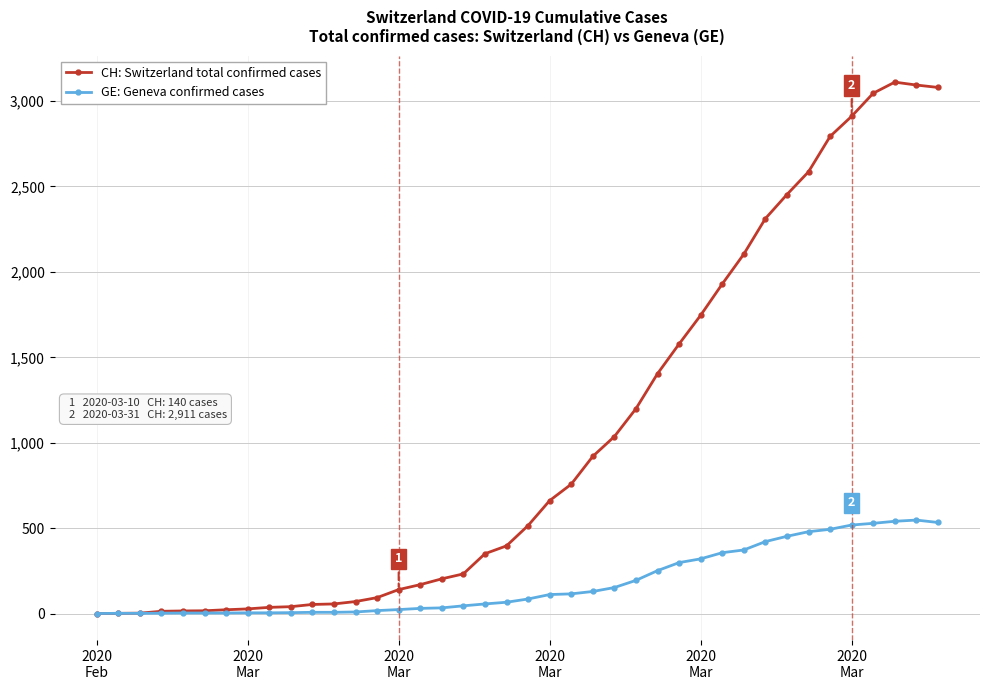

What is the maximum value shown in the chart?

3111